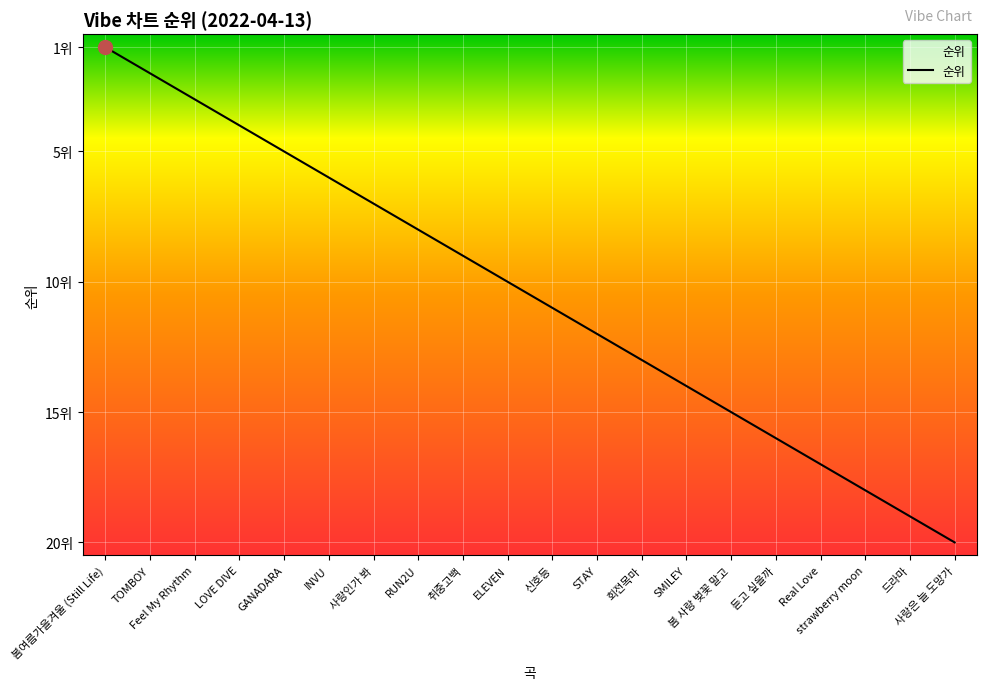

What is the label of the 6th point from the left?

INVU